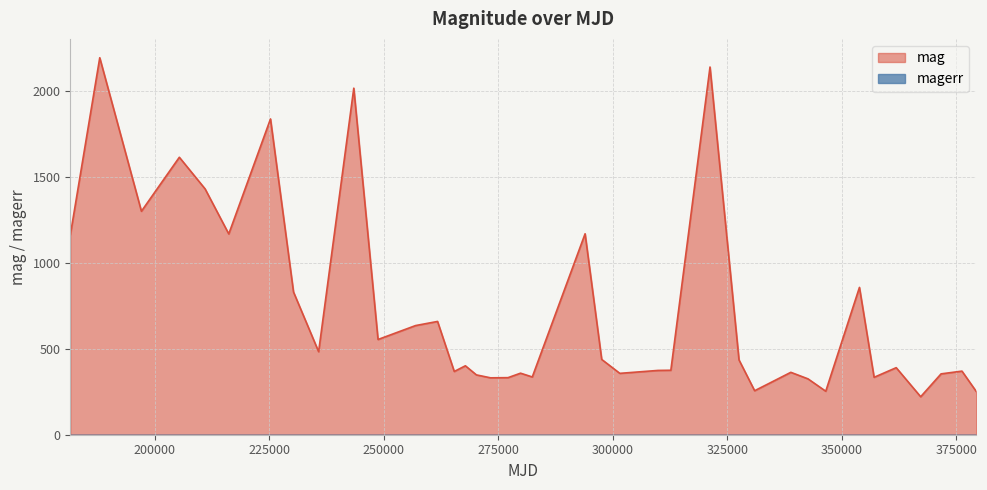

List the labels in order of value, largest first.

188010, 321253, 243476, 225288, 205385, 211010, 197106, 293978, 216179, 181575, 353880, 230317, 261765, 256966, 248769, 235798, 297607, 327584, 267838, 361906, 312702, 309886, 376263, 265412, 338898, 279883, 301558, 371701, 270253, 282447, 282447, 357079, 277153, 273339, 342646, 334109, 330996, 346524, 379374, 367249